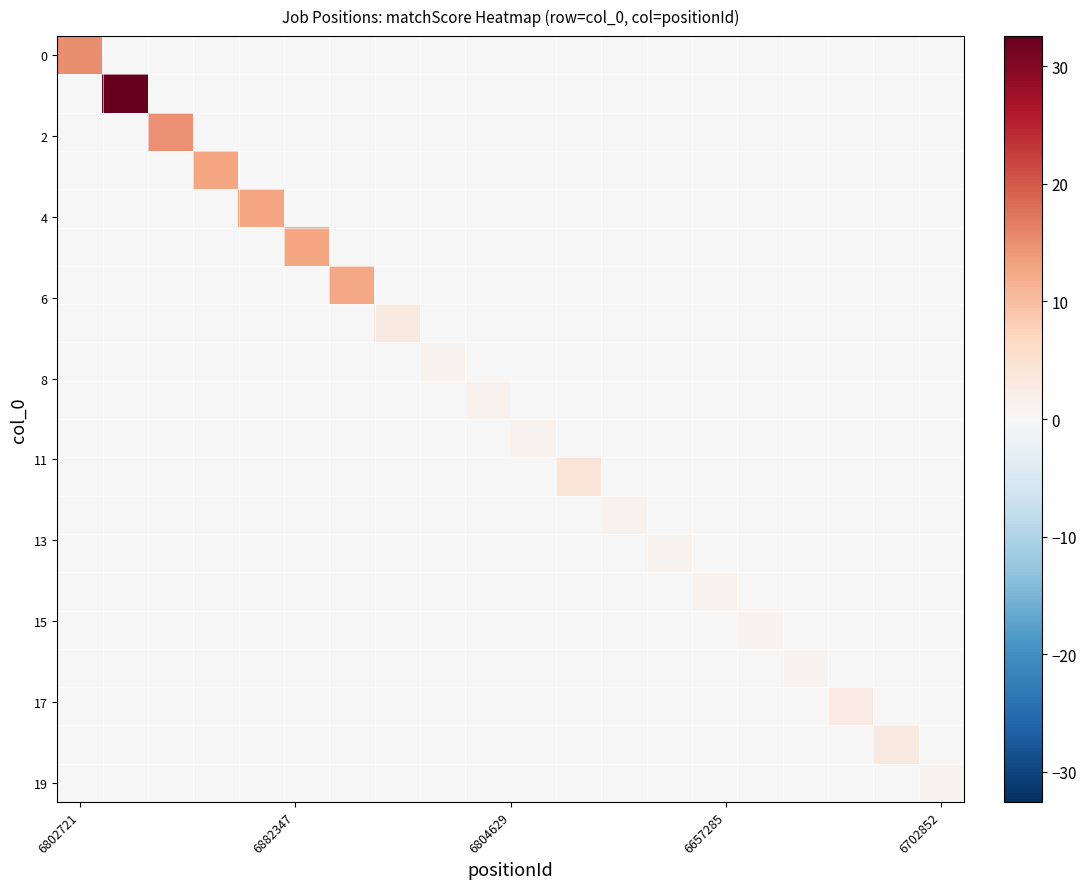

How many series are shown in this chart?

20